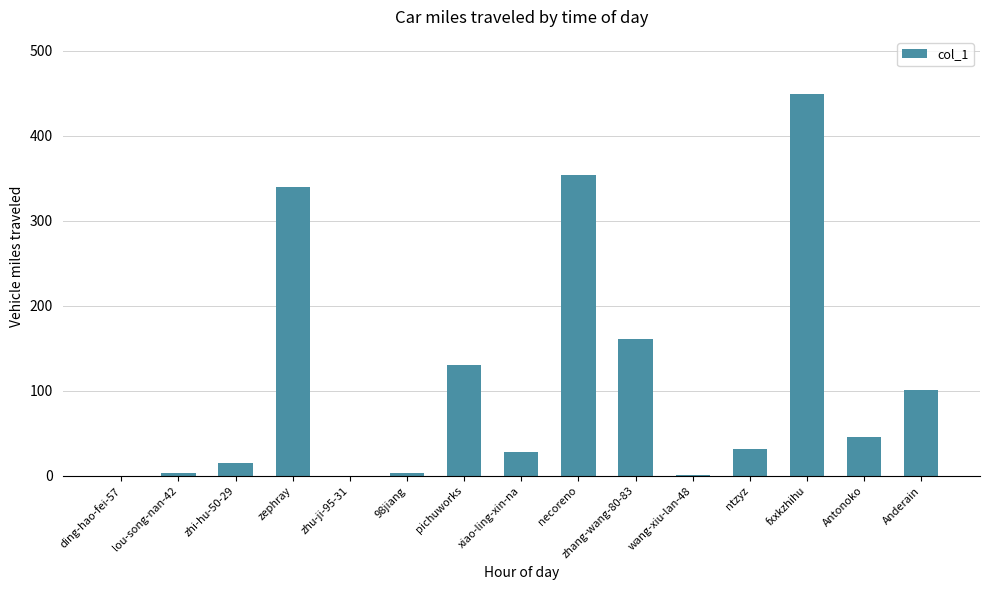

Where is the data nearest to the value 224?

zhang-wang-80-83